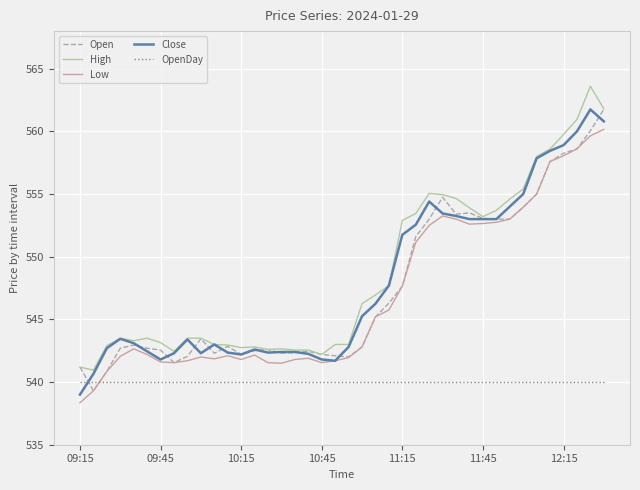

What is the smallest value displayed?

538.4